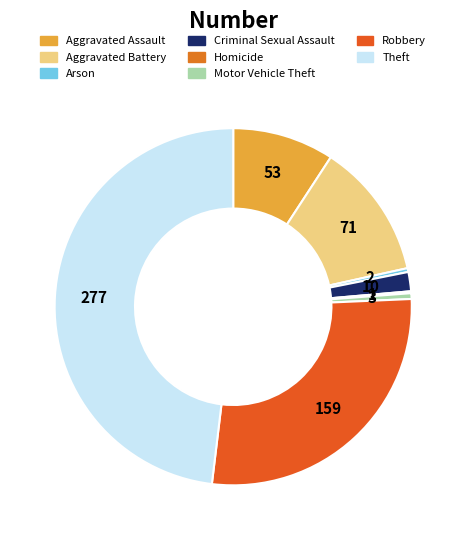

Which category has the biggest portion of the pie?

Theft